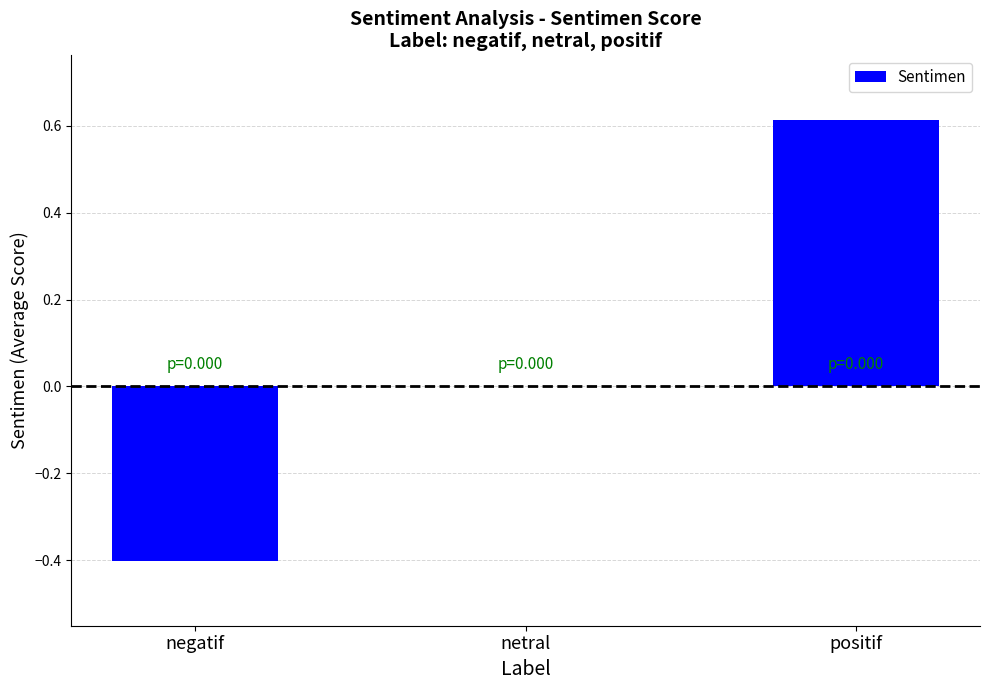

What is the average value?

0.1